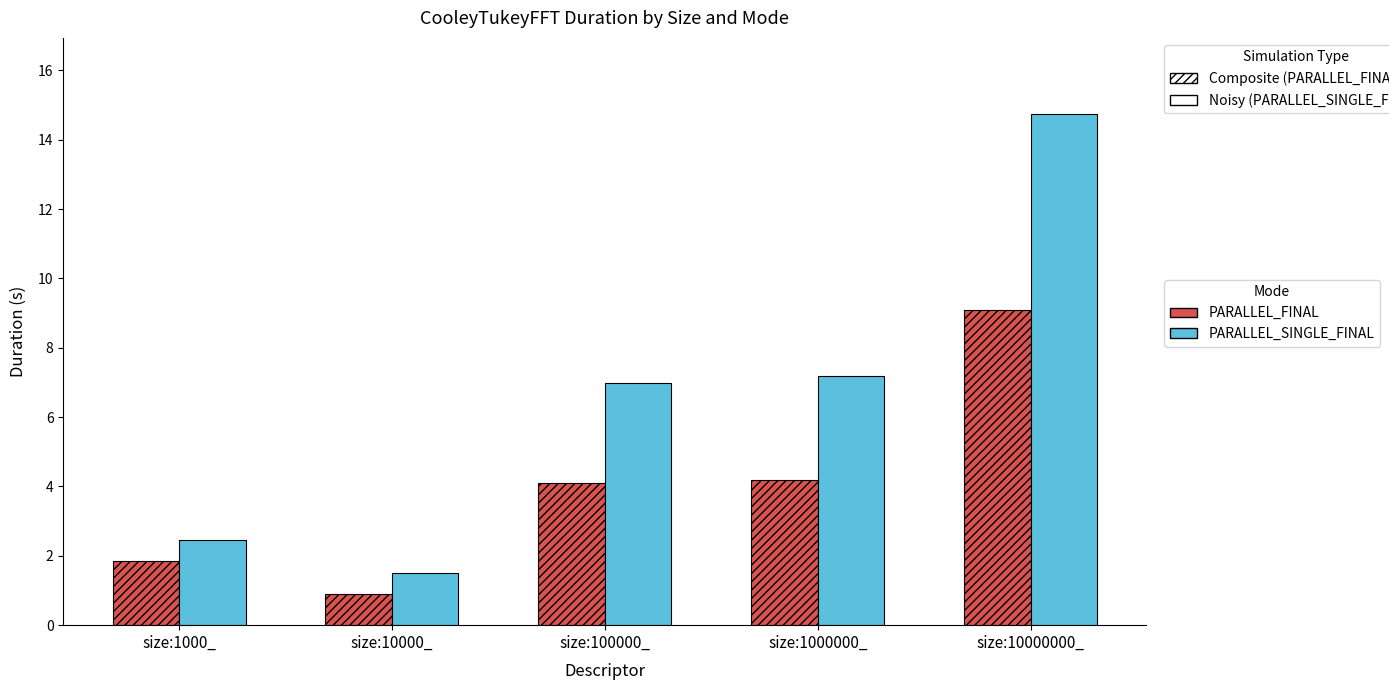

Does the chart contain any negative values?

No